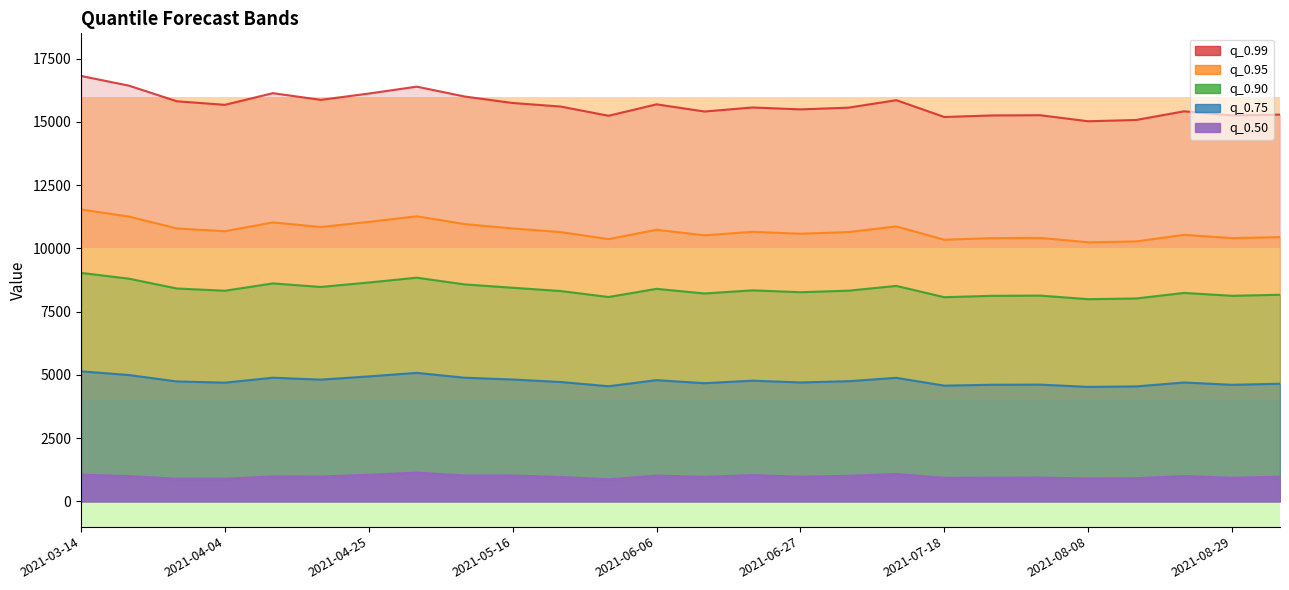

Where is the first local minimum for q_0.5?

2021-03-28